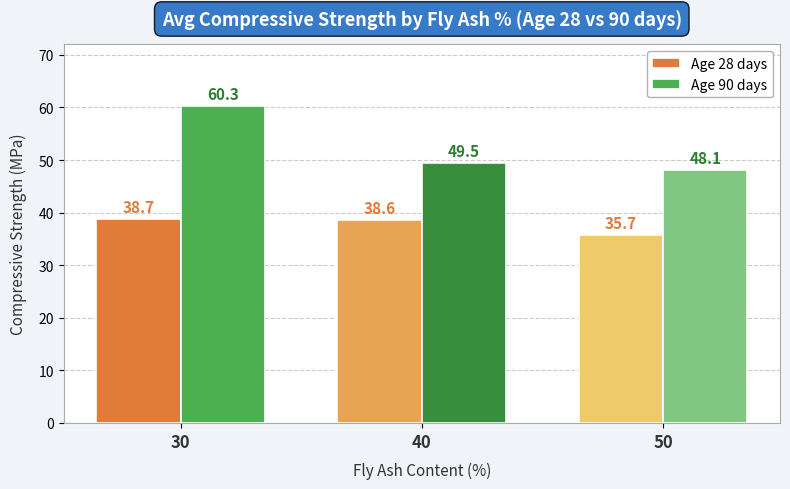

At which category is the sum across all series the highest?

30